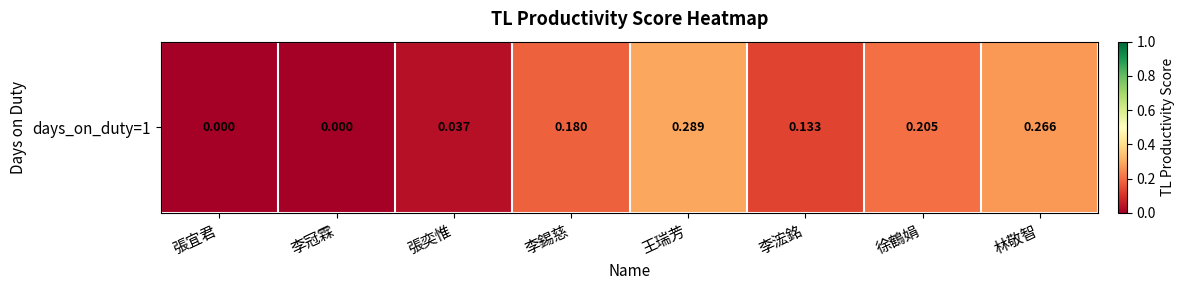

Rank the categories by value from lowest to highest.

張宜君, 李冠霖, 張奕惟, 李浤銘, 李錫慈, 徐鶴娟, 林敬智, 王瑞芳